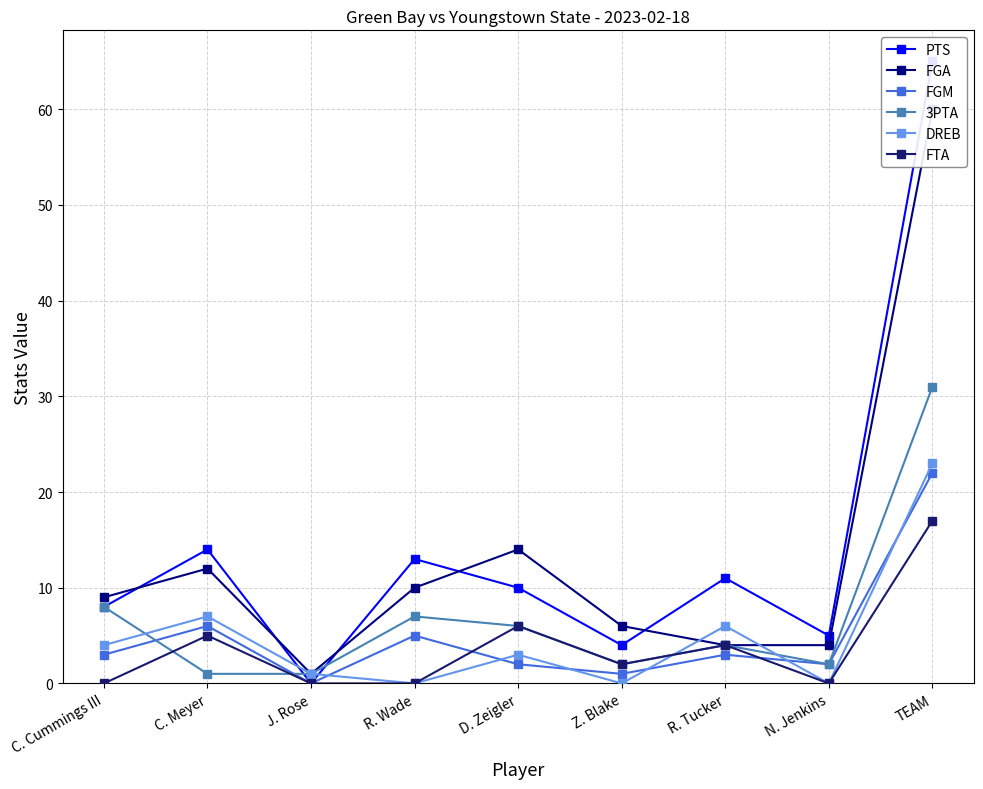

The value of FGM at D. Zeigler is 4. True or false?

False